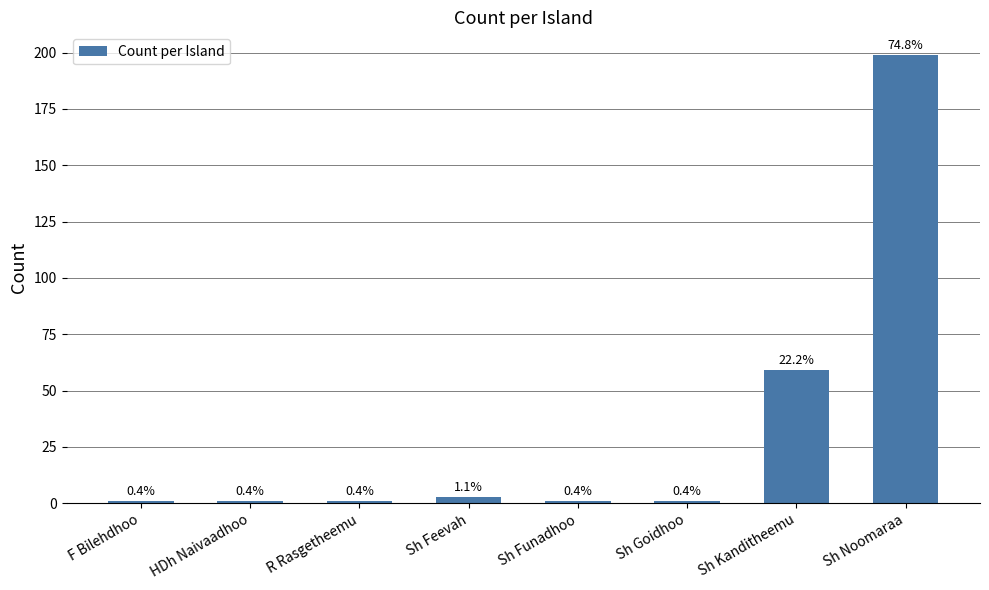

What is the approximate value at Sh Funadhoo?

1